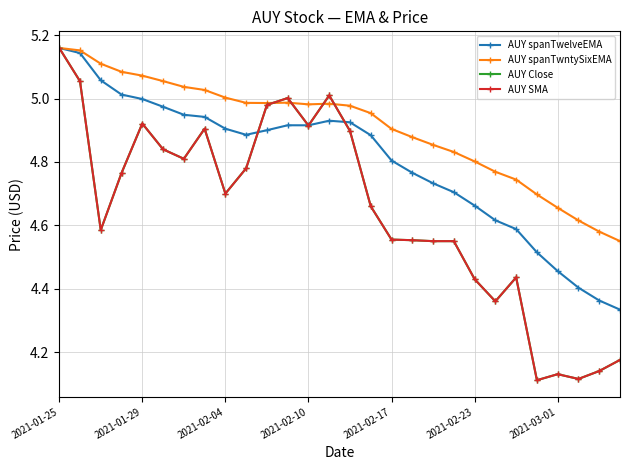

Is this an area chart (filled region under the line)?

No